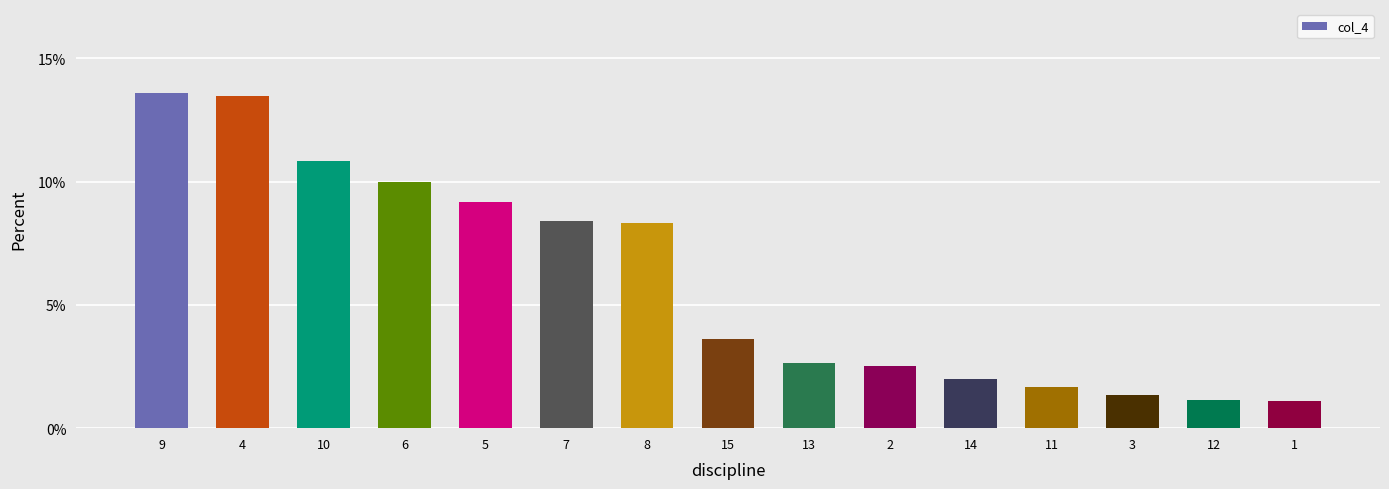

True or false: the data shows 1.2 at 13.

False